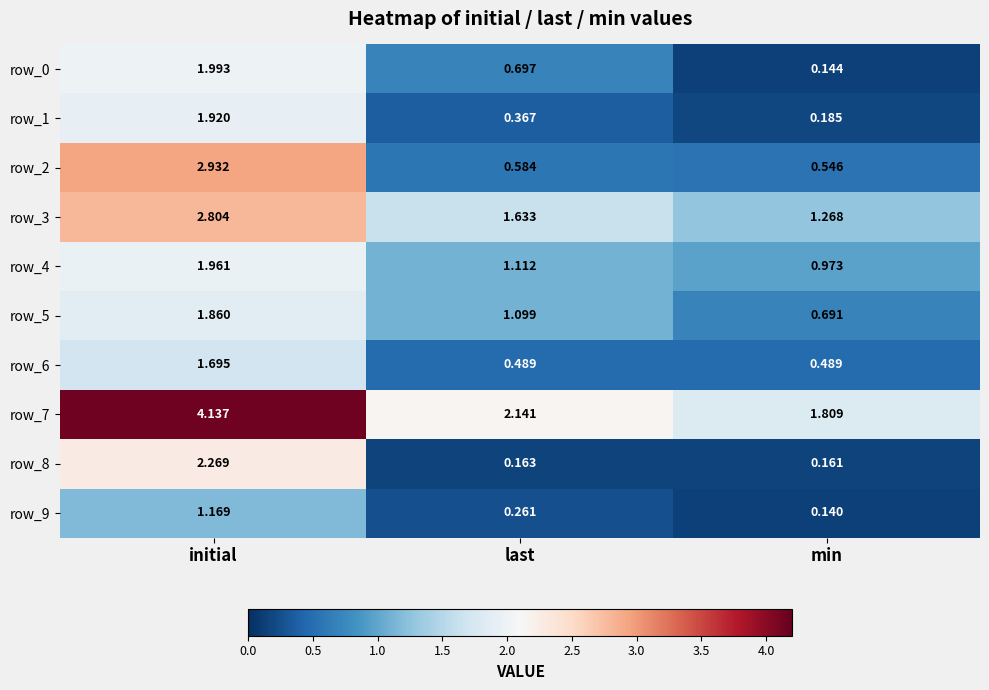

Which category has the lowest value across all series?

min